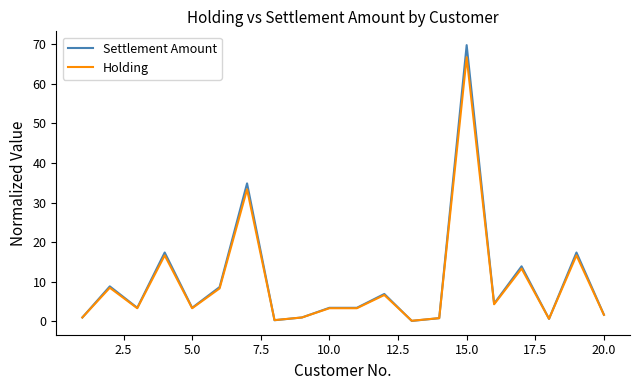

What is the highest value of the Settlement Amount series?

69.7